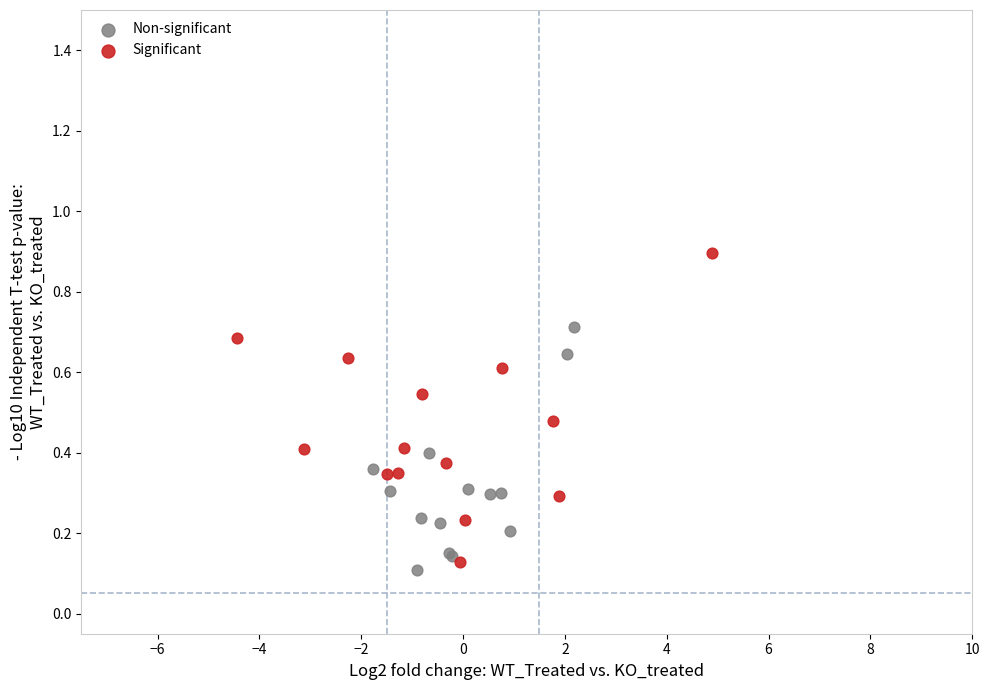

Which series has the widest spread of Y values?

Significant